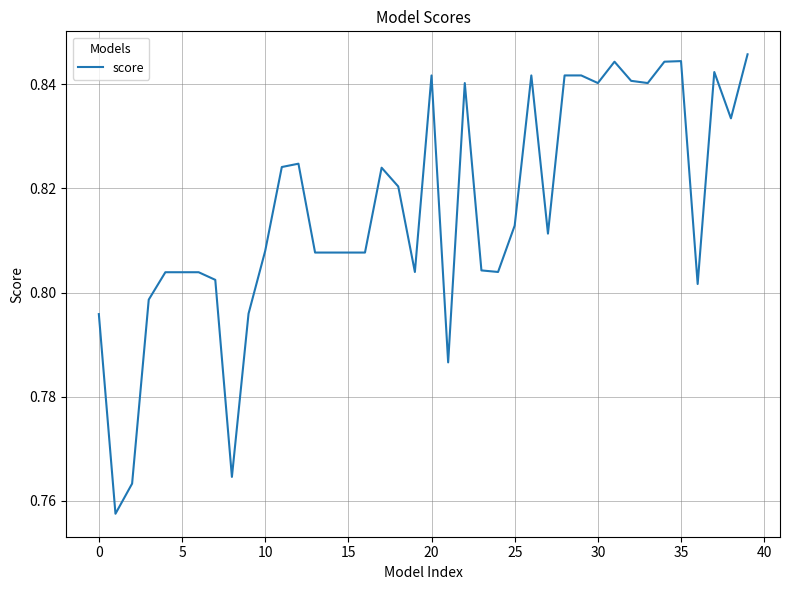

What is the value of the 39th point from the left?

0.8